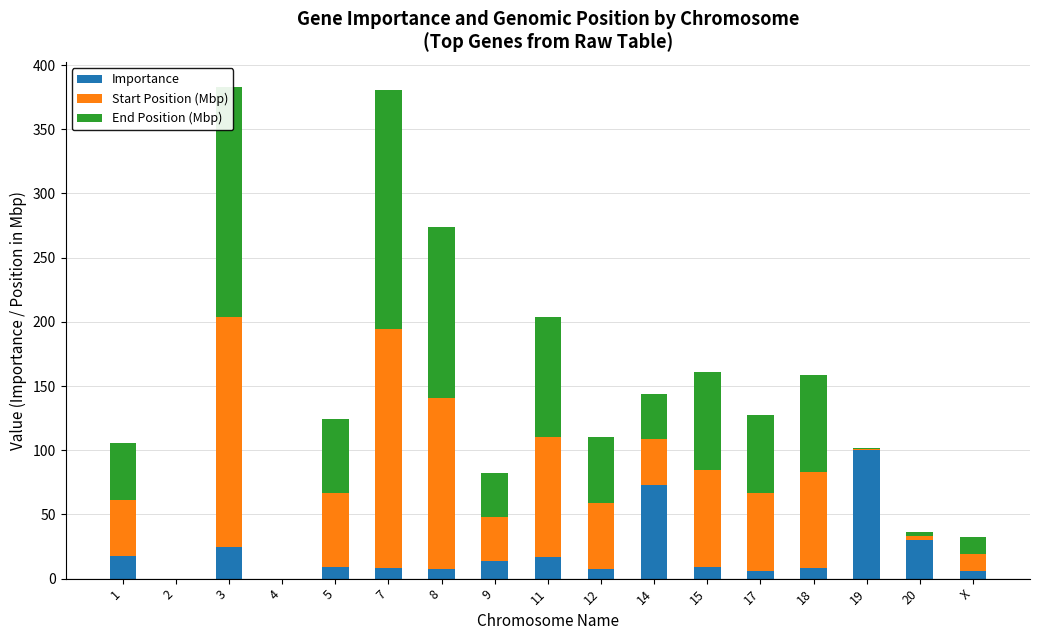

At which label does Importance reach its peak?

19